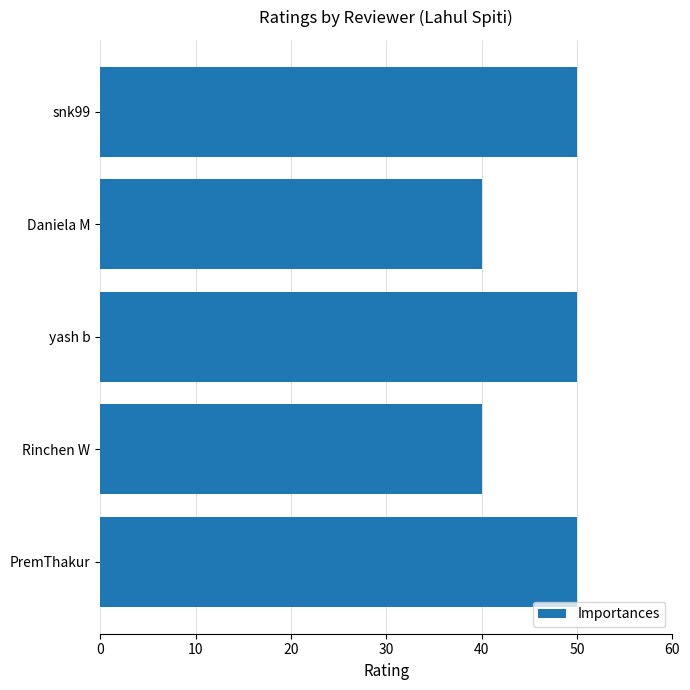

What is the minimum value shown in the chart?

40